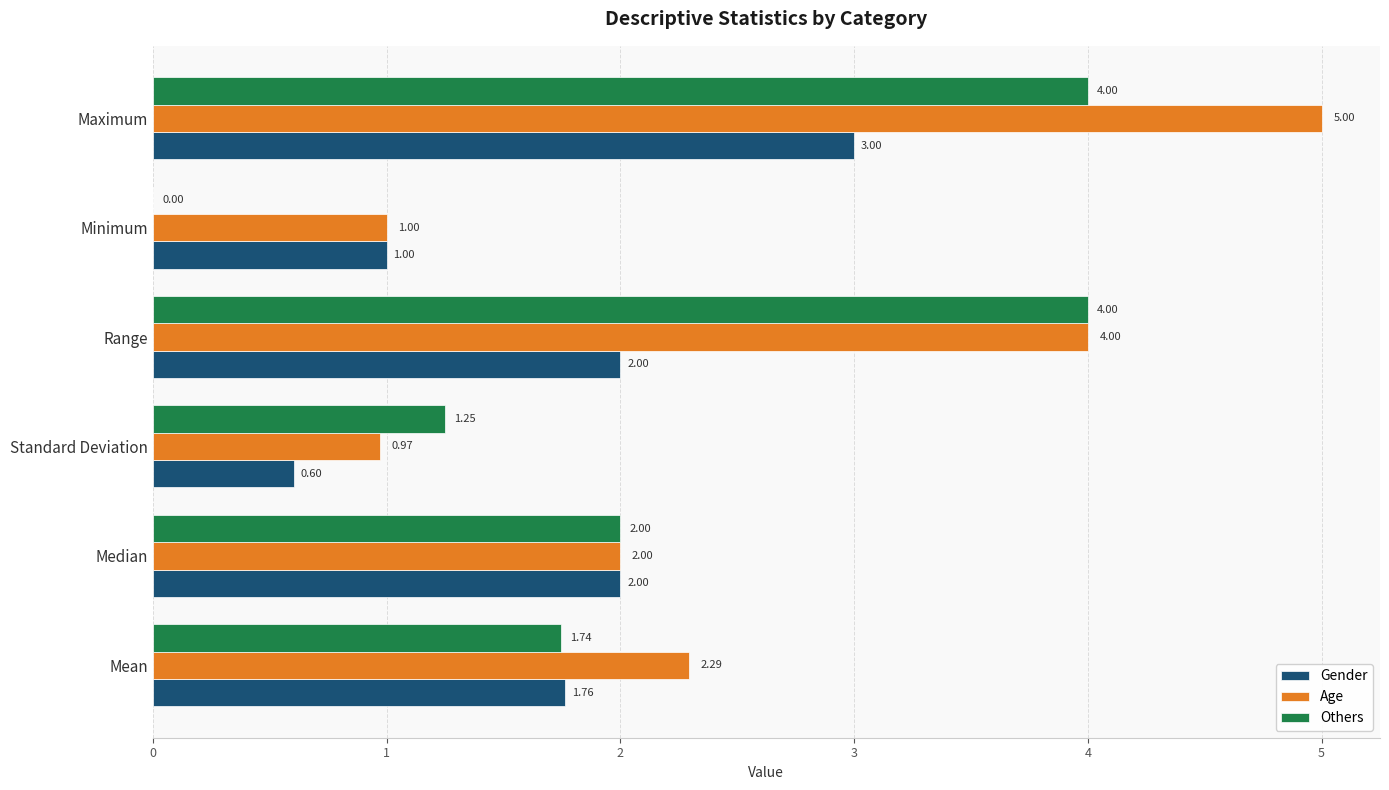

Which label corresponds to the largest value in the chart?

Maximum